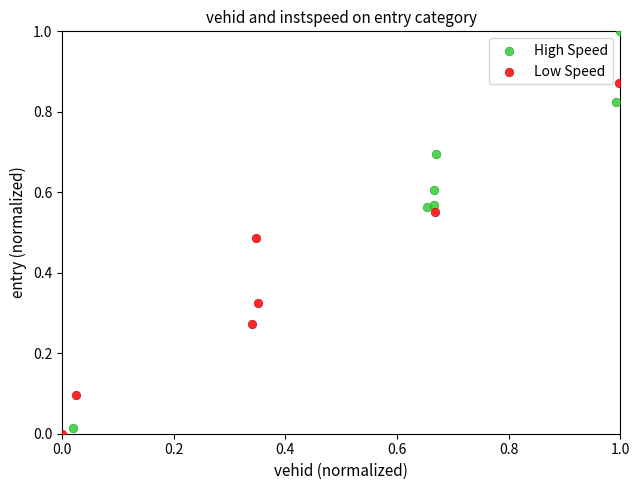

Which series has the widest spread of Y values?

High Speed